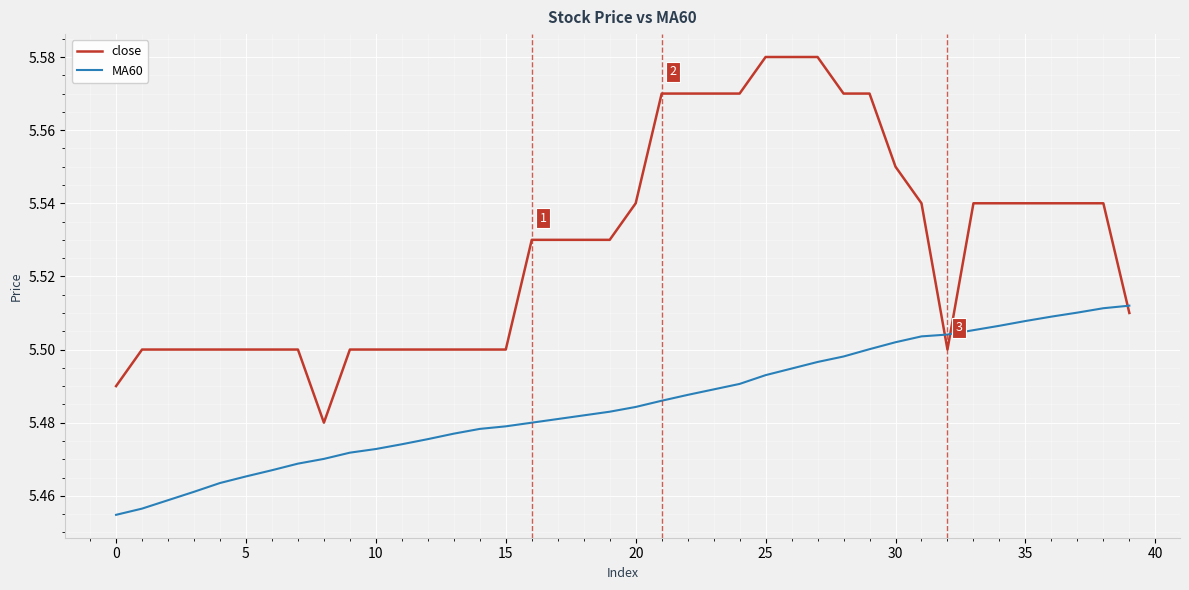

Is this an area chart (filled region under the line)?

No